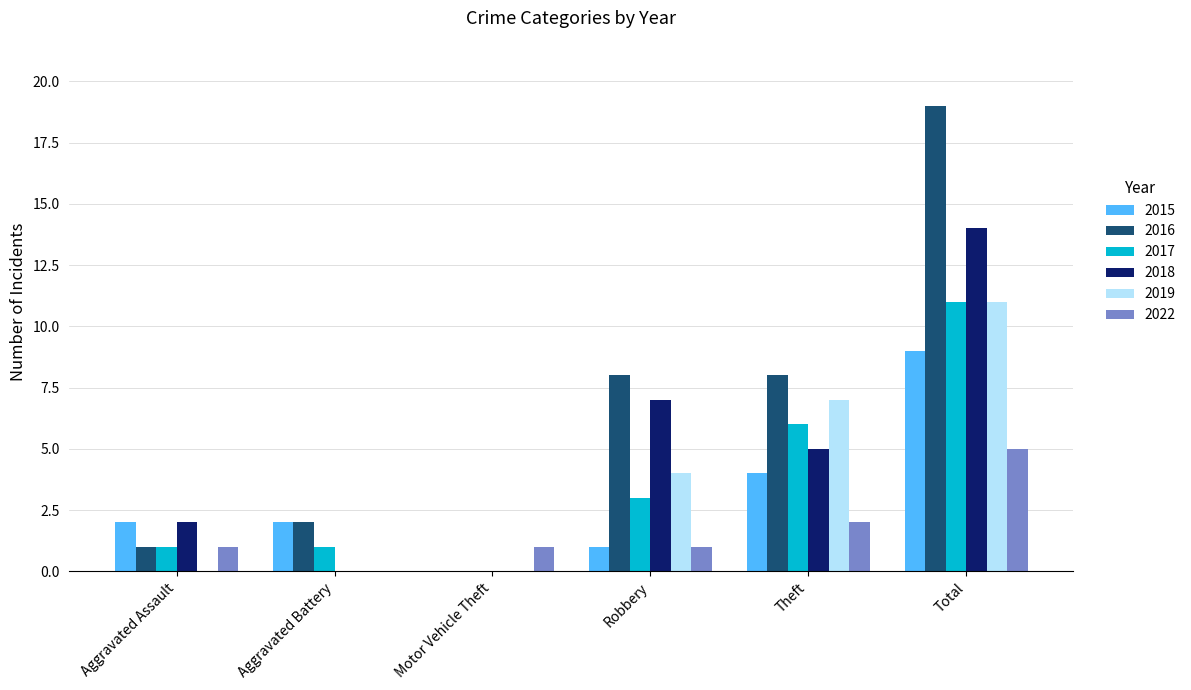

What is the total value across all series at Total?

69